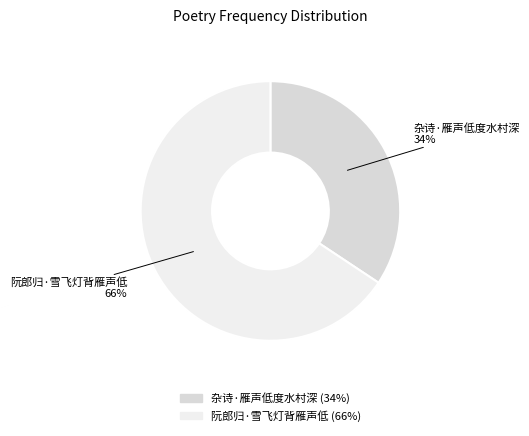

Does 杂诗·雁声低度水村深 represent more than half of the total?

No